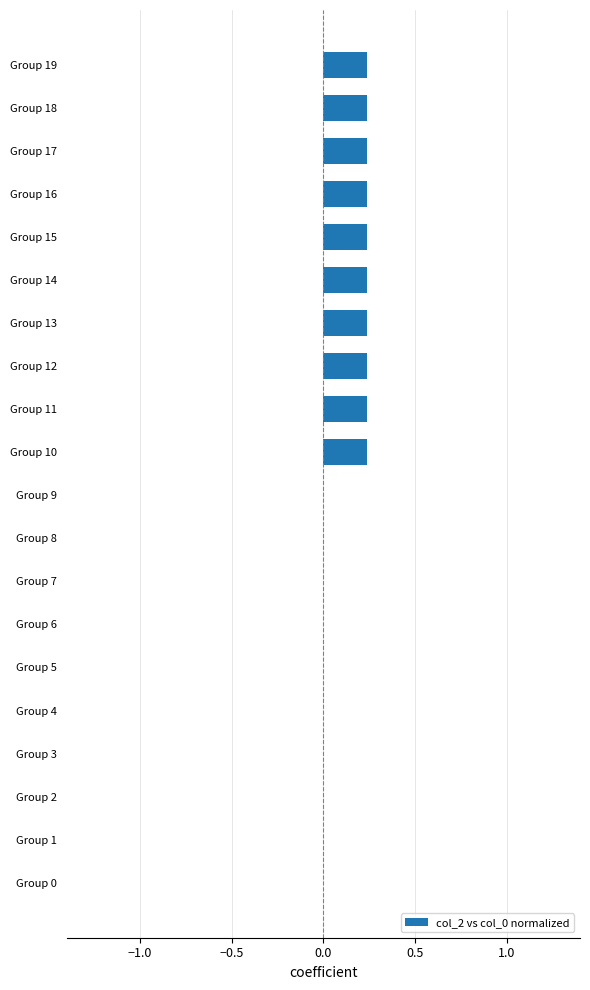

Is it true that the value at Group 13 is 0.4?

False